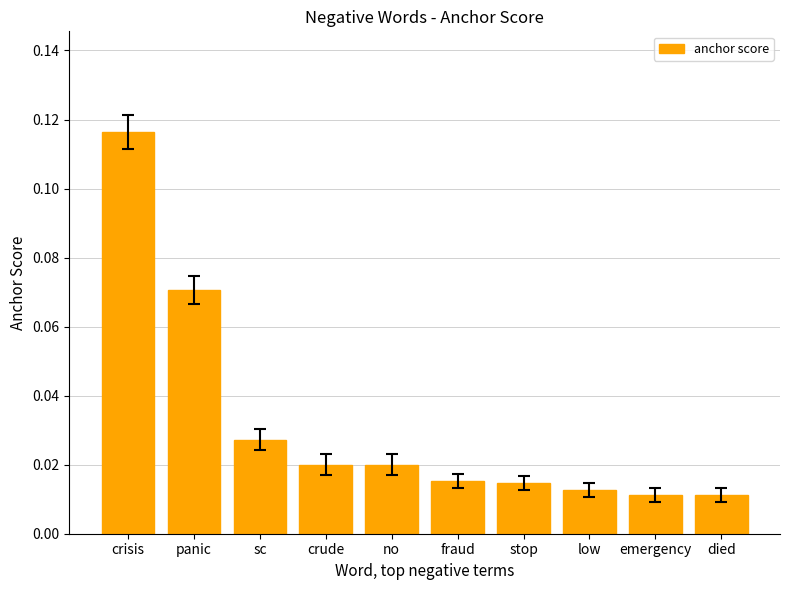

Count the values in the range 0 to 1.

10